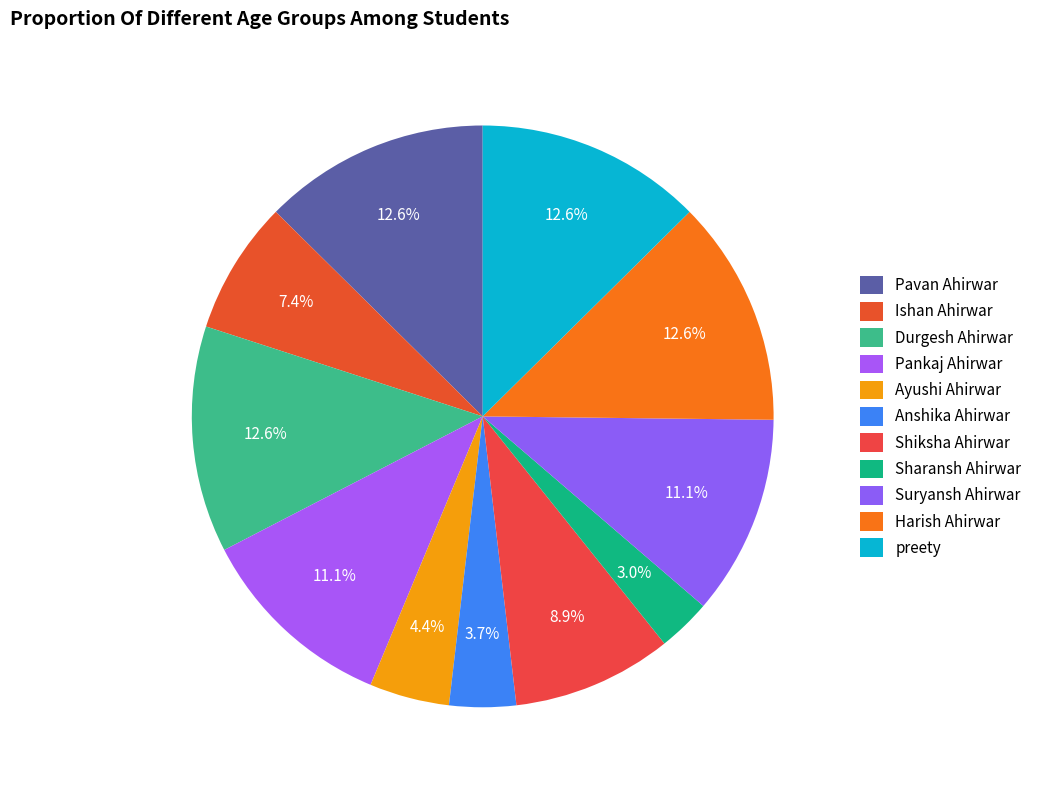

Is there a majority slice in this chart?

No